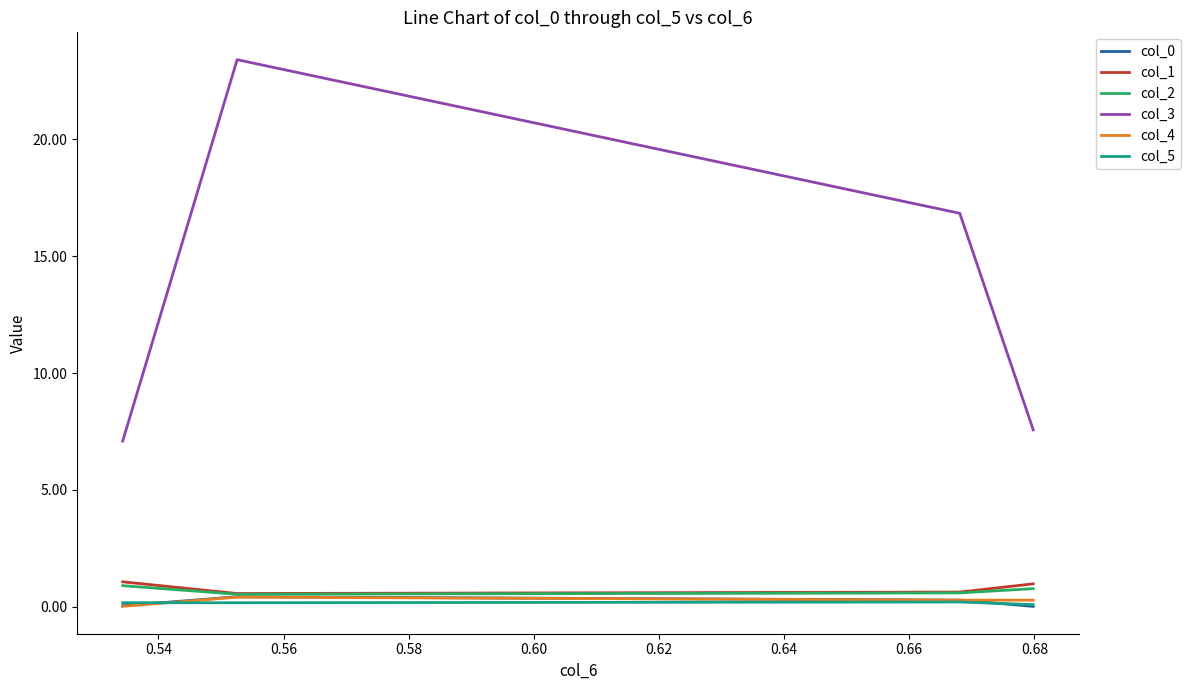

What is the sum of all col_3 values?

54.9